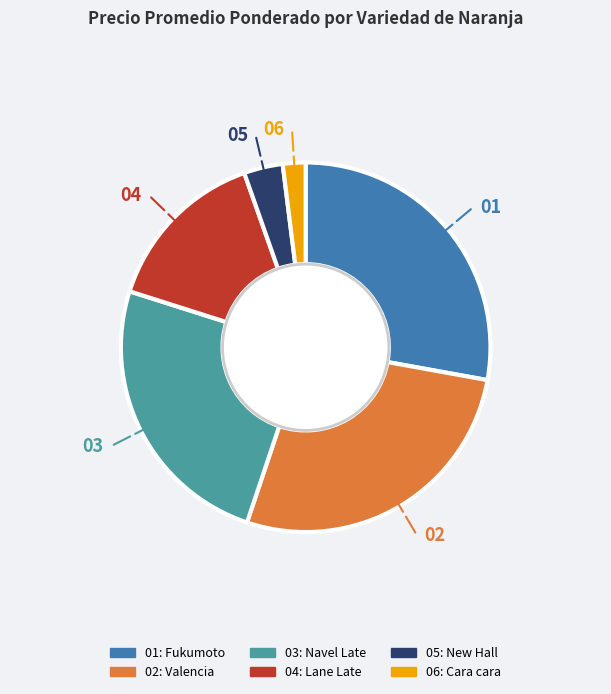

Is there a majority slice in this chart?

No